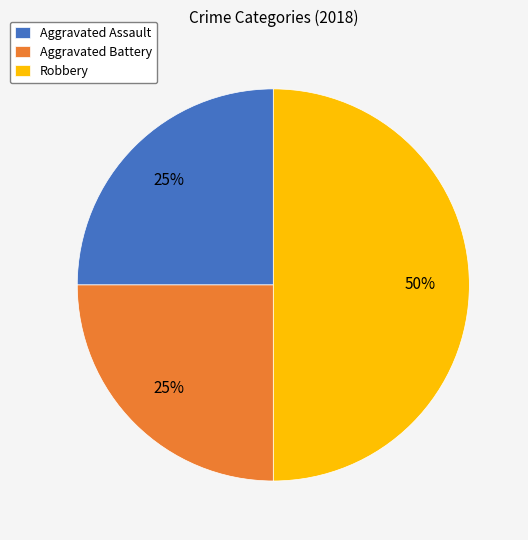

Is the sum of Aggravated Assault and Robbery greater than half?

Yes